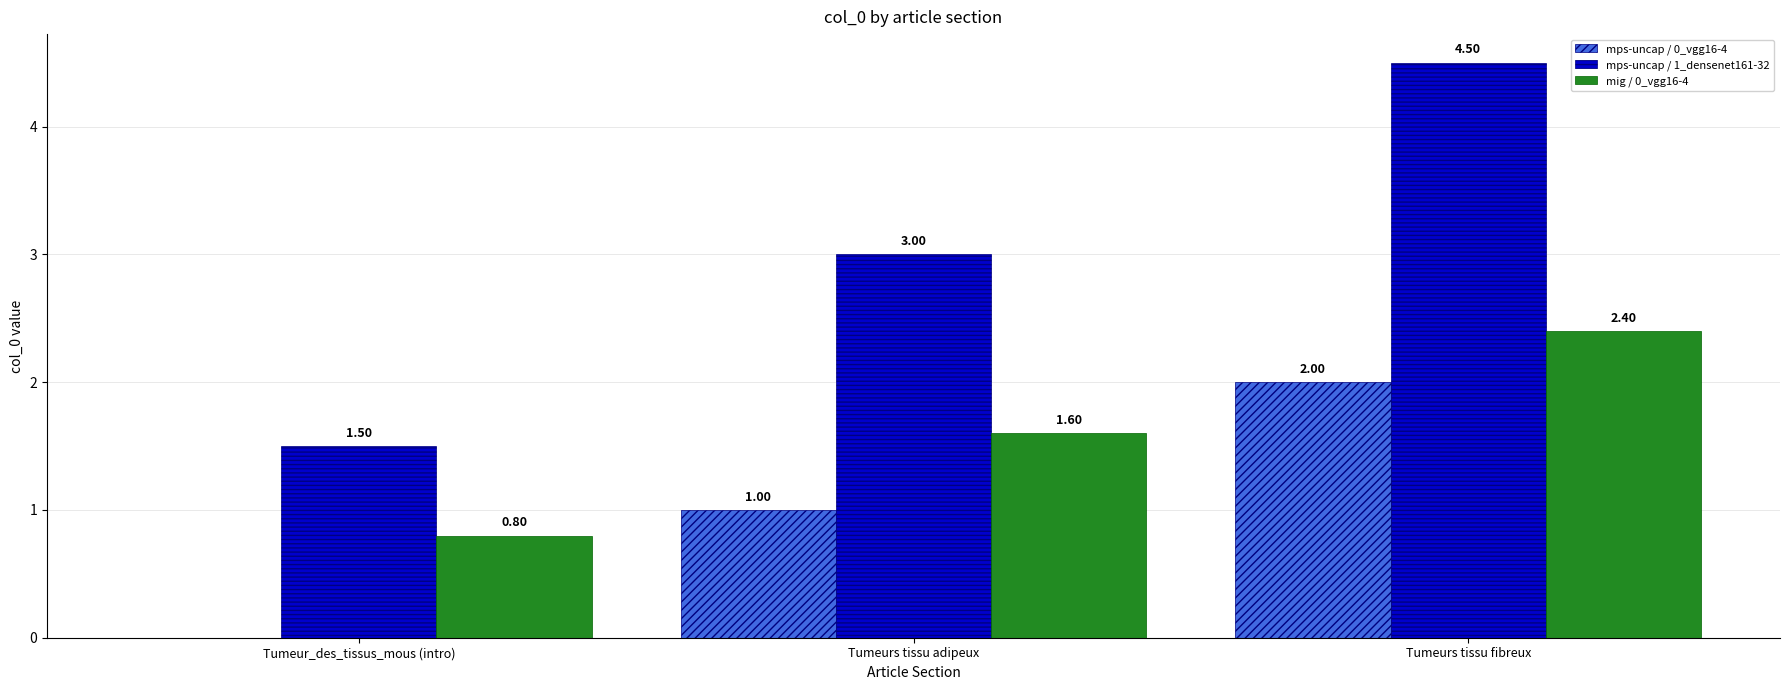

How many groups of bars are there?

3